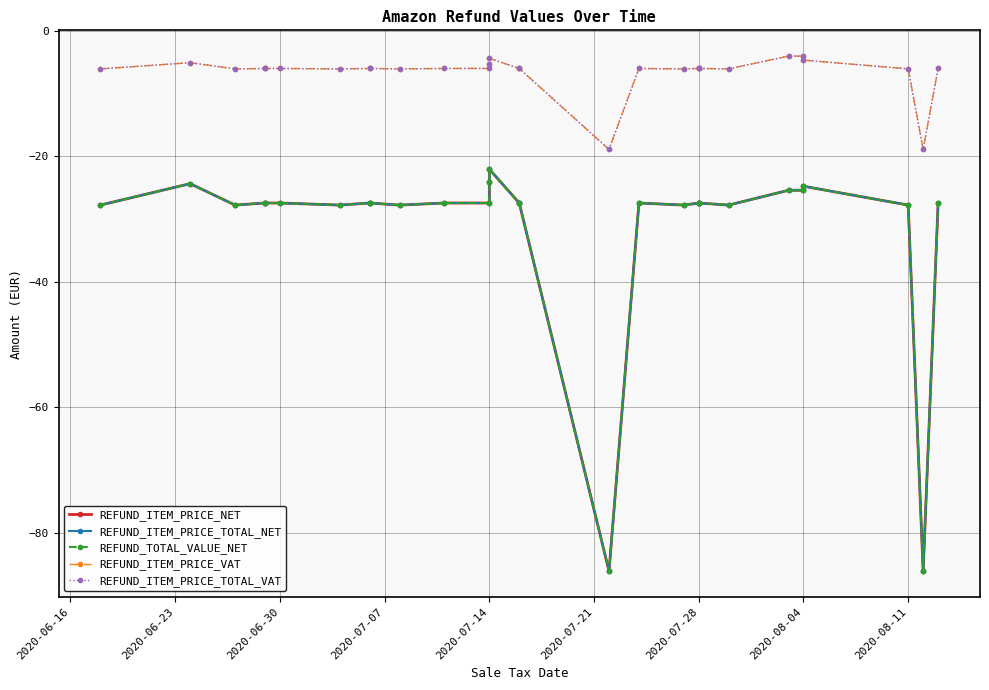

In REFUND_ITEM_PRICE_TOTAL_VAT, how many points are lower than both neighbors (excluding endpoints)?

7